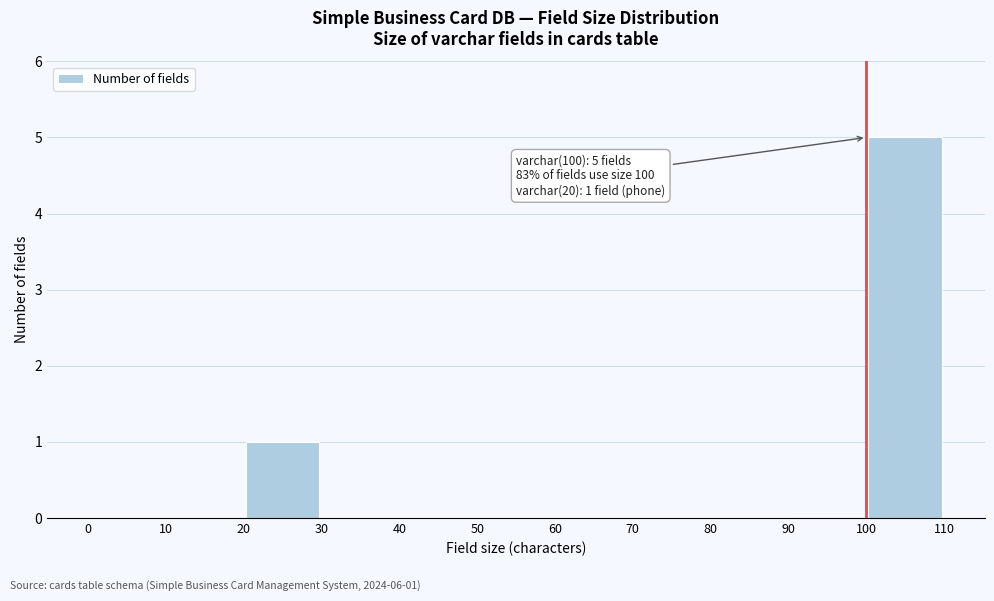

Over which range of the x-axis is the bar tallest?

100 to 110